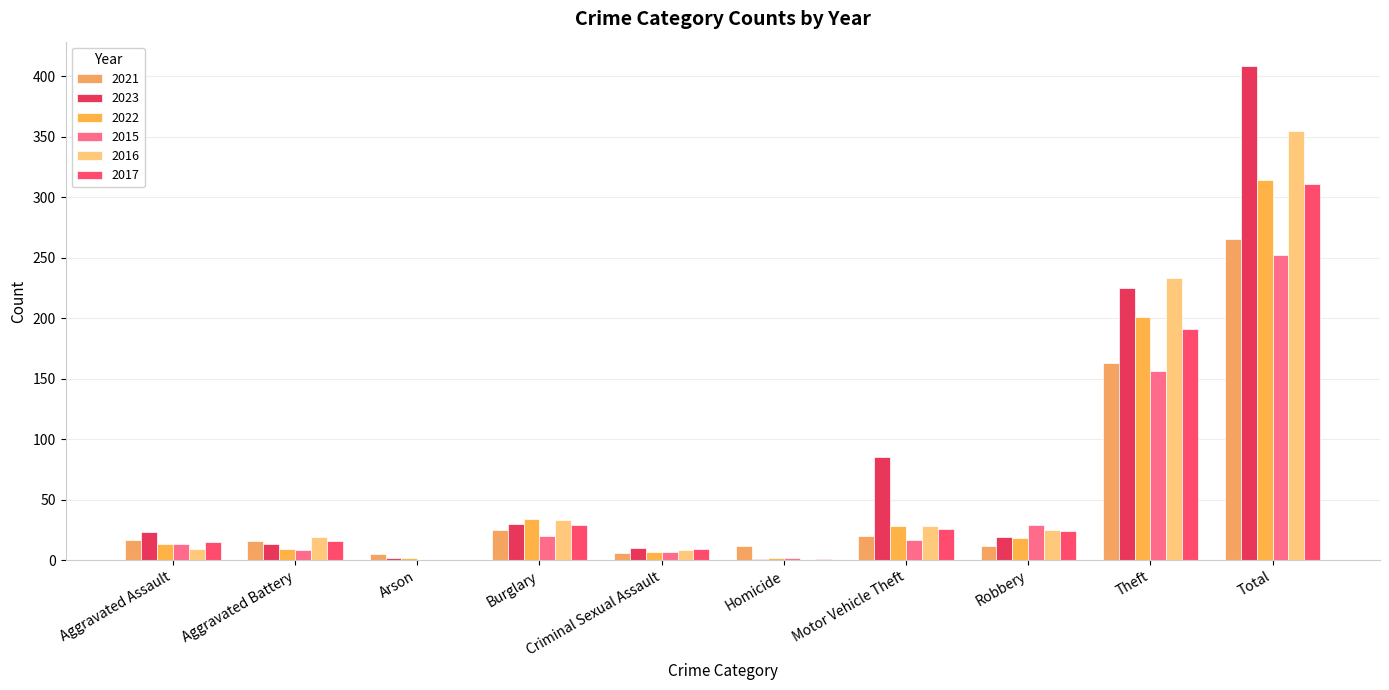

How many groups of bars are there?

10